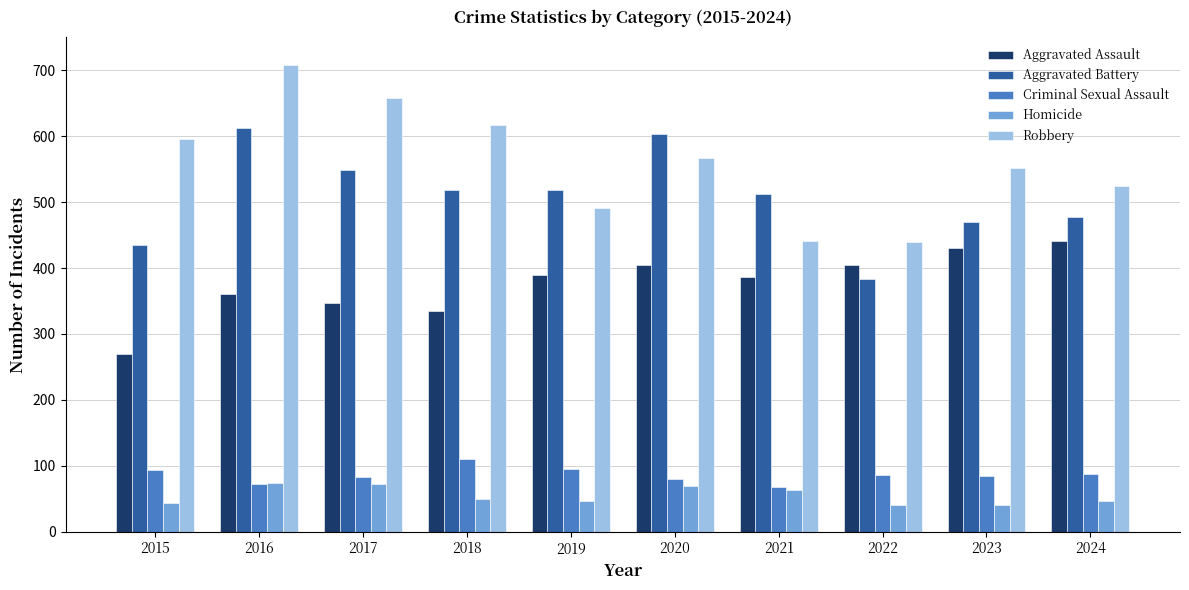

What is the minimum value for Robbery?

439